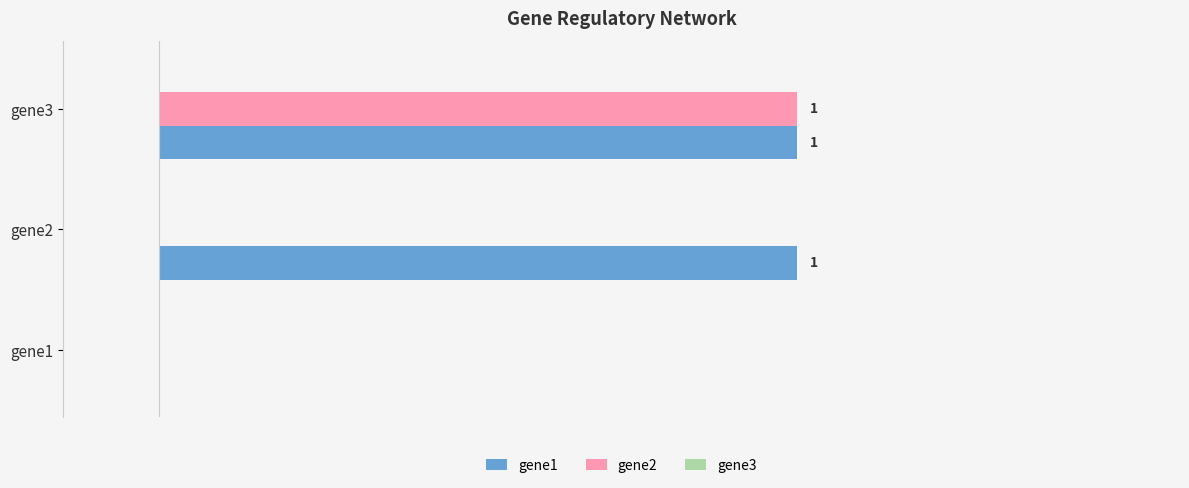

Is the value of gene1 at gene1 greater than the value of gene2 at gene3?

No